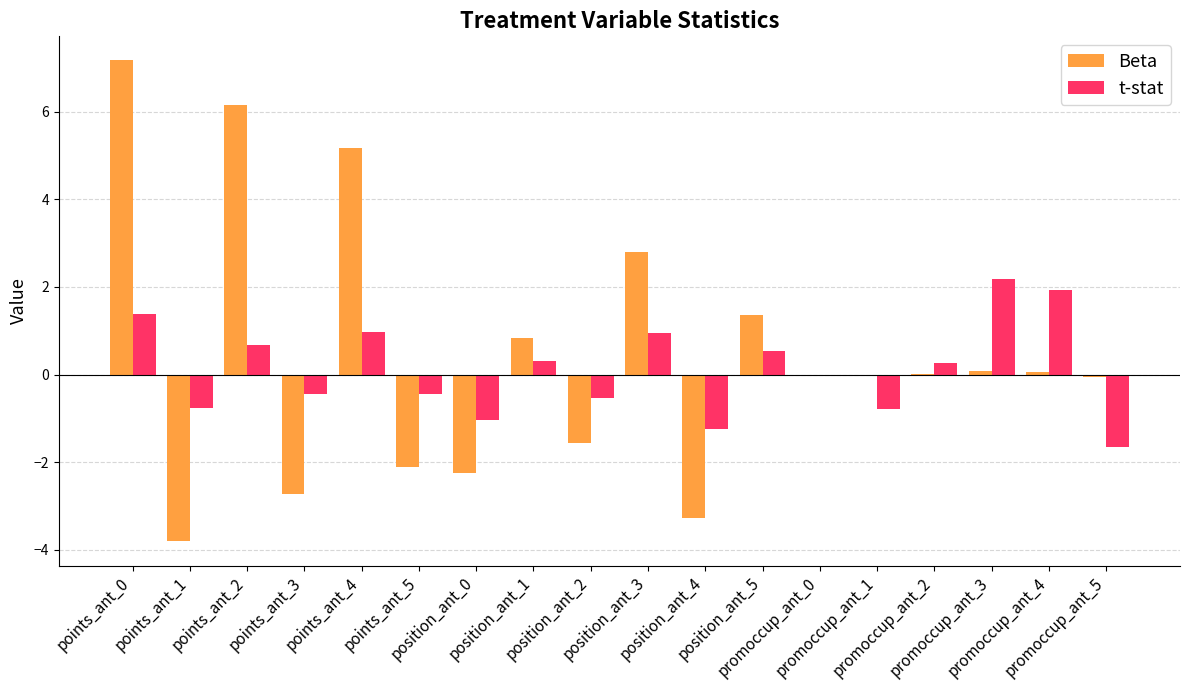

What is the sum of all t-stat values?

2.3